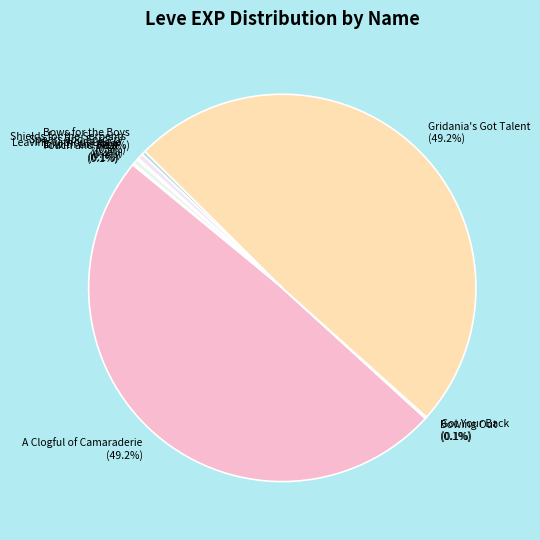

Between Bows for the Boys and A Clogful of Camaraderie, which is larger?

A Clogful of Camaraderie